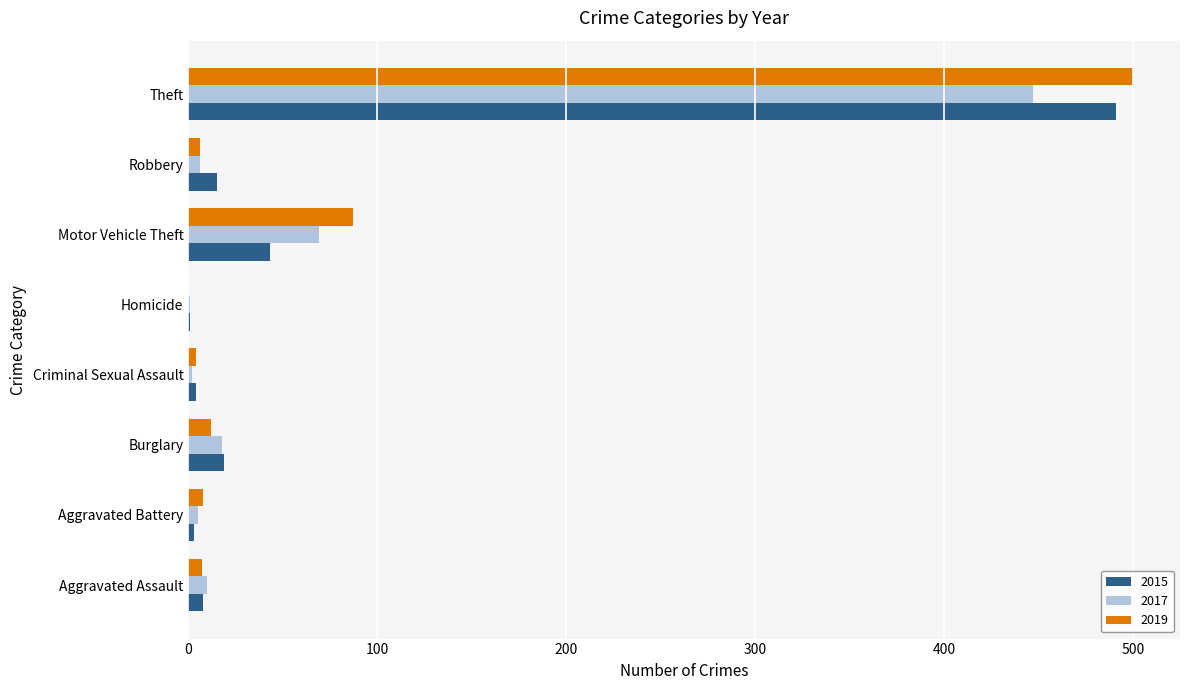

Where is 2019 nearest to the value 250?

Motor Vehicle Theft